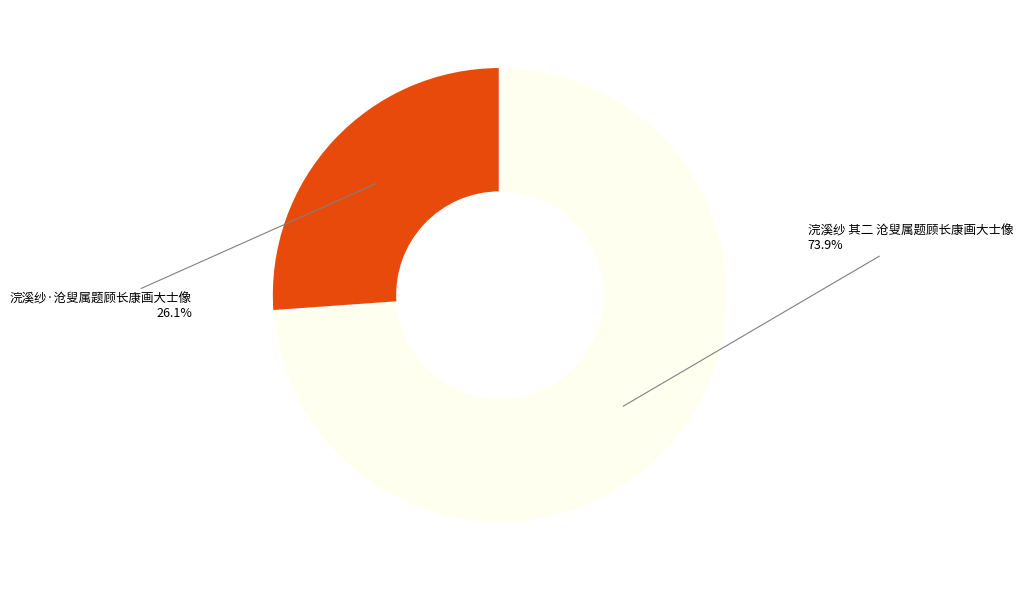

Is it true that 浣溪纱 其二 沧叟属题顾长康画大士像 is 68% of the pie?

False